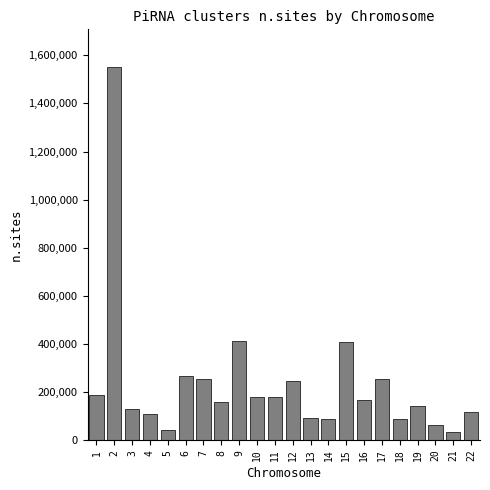

What is the sum of the values at 11 and 12?

423612